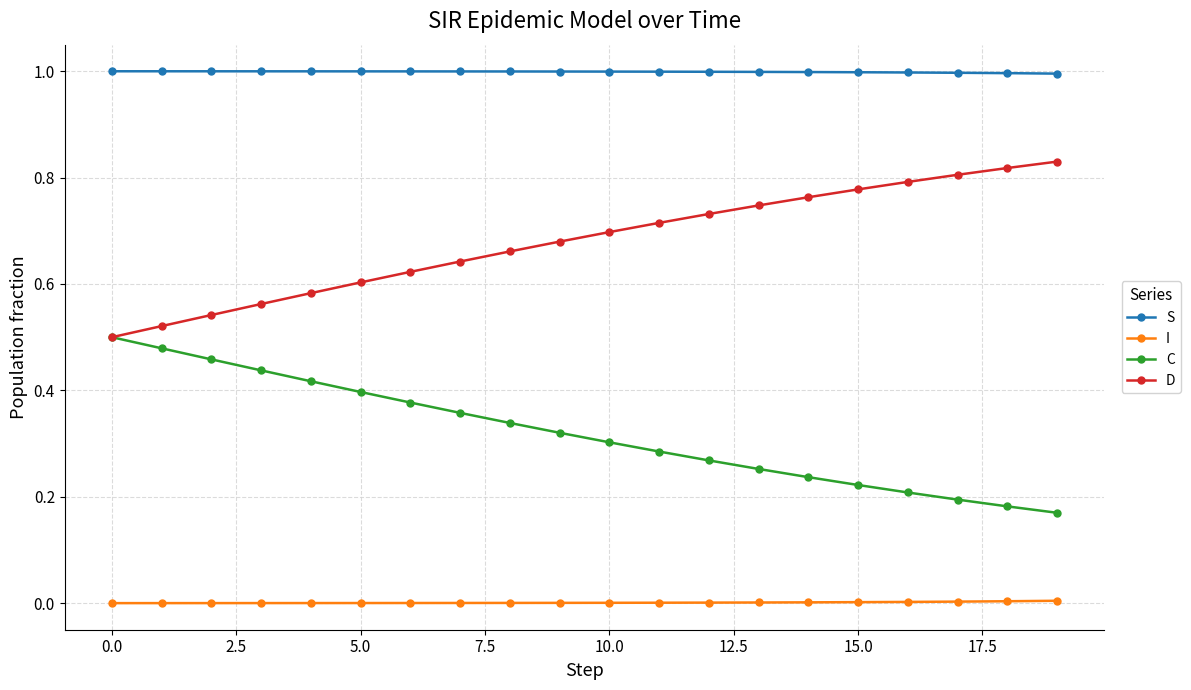

True or false: S and I cross at least once.

False